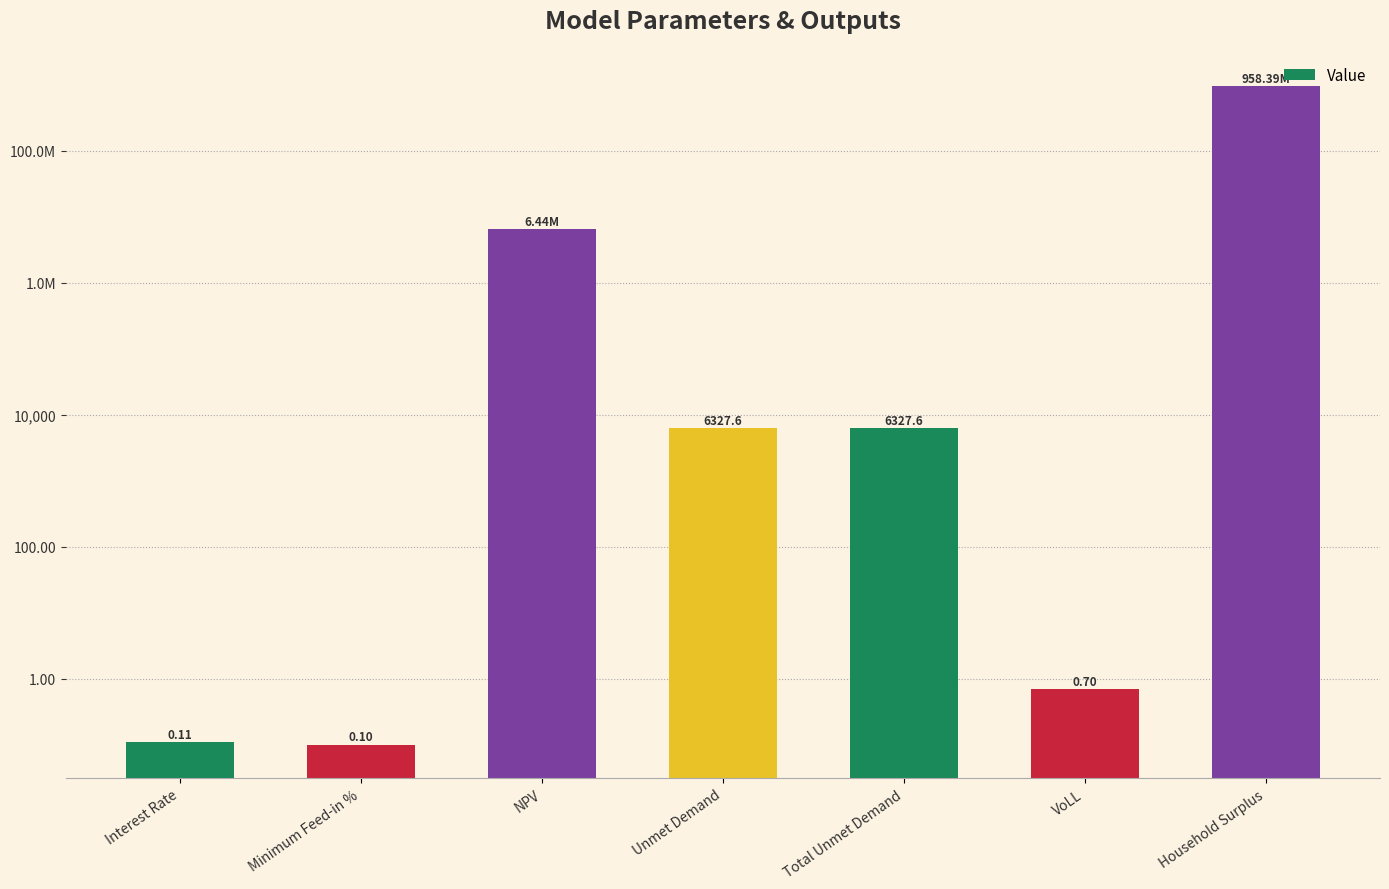

Reading left to right, what are all the values shown in this chart?

Interest Rate=0.1	Minimum Feed-in %=0.1	NPV=6437679.8	Unmet Demand=6327.6	Total Unmet Demand=6327.6	VoLL=0.7	Household Surplus=958386721.7